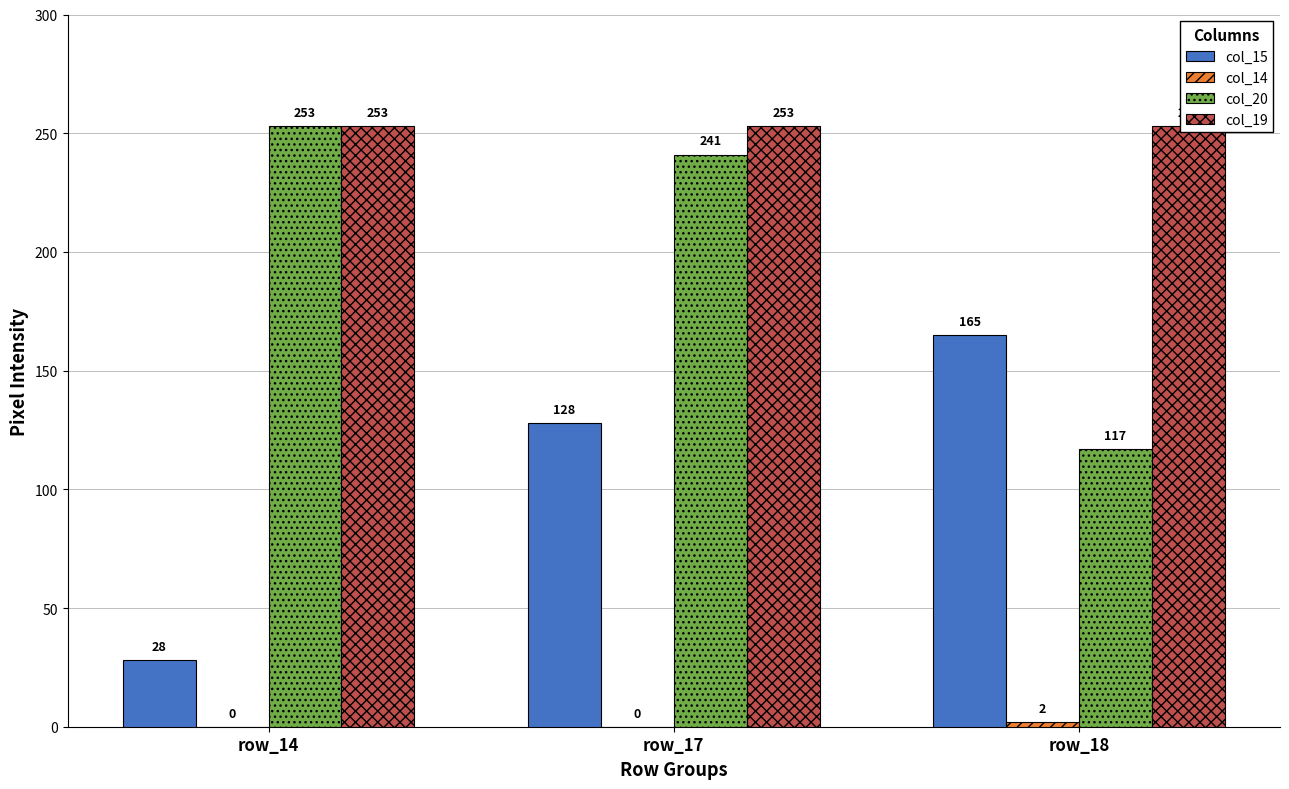

What is the sum of all col_19 values?

759